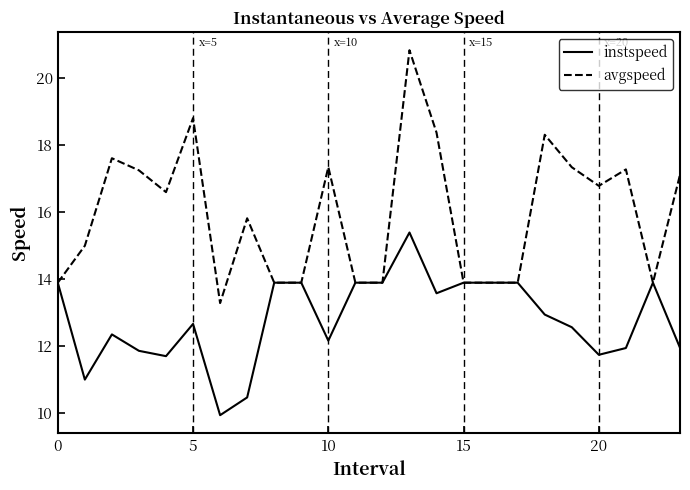

What is the lowest value of the instspeed series?

9.9